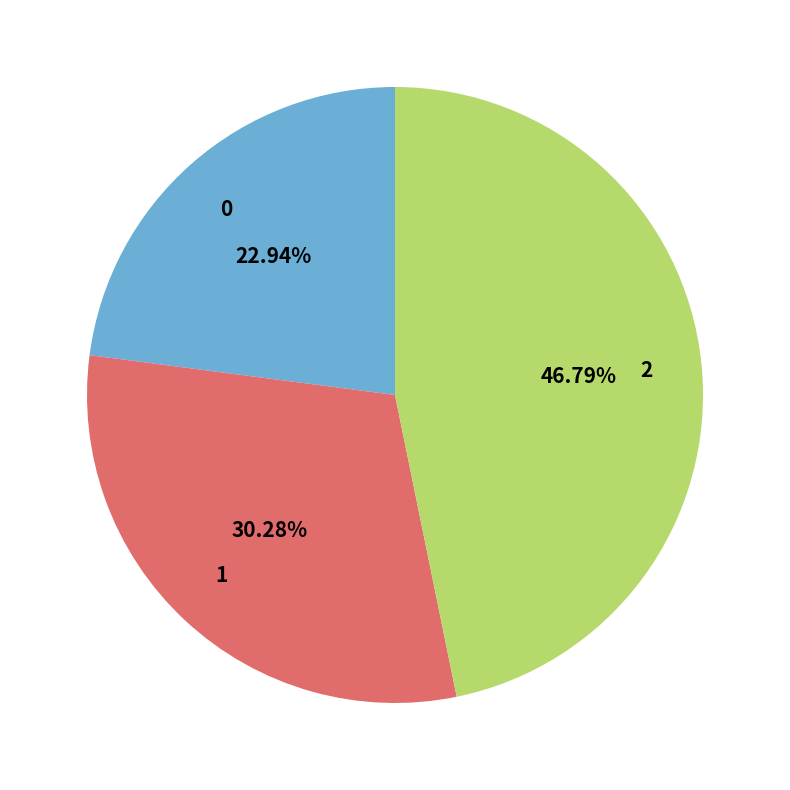

What is the ratio of the value at 1 to the value at 0?

1.3